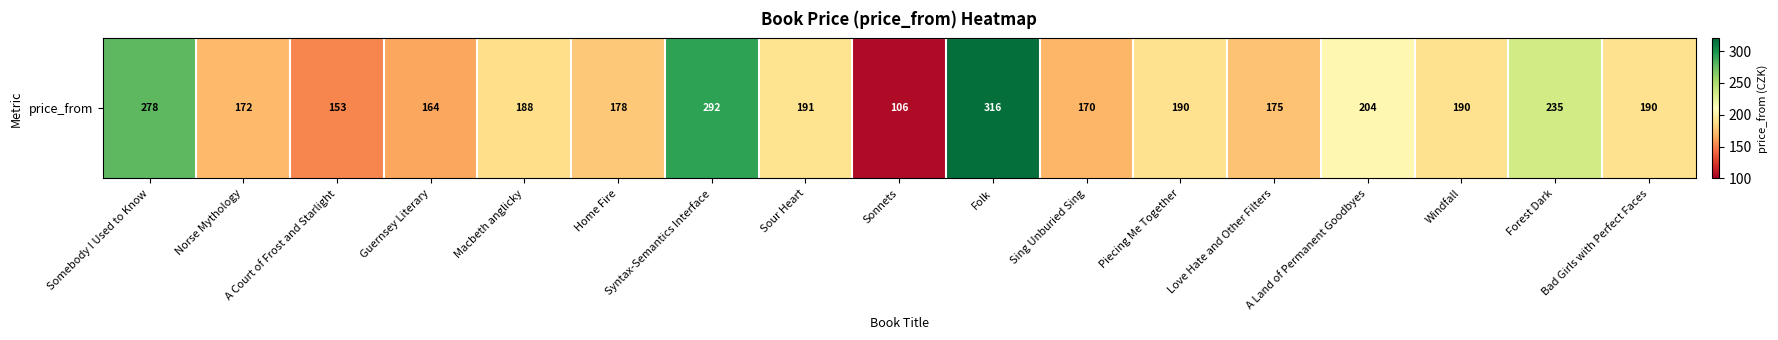

How many data points does each series have?

17